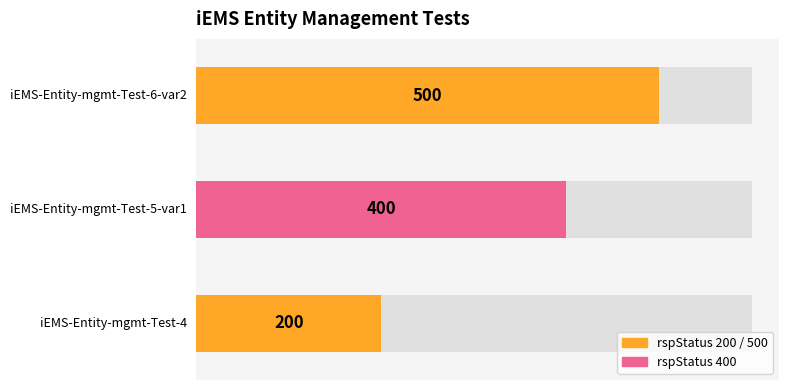

Where is the data nearest to the value 350?

iEMS-Entity-mgmt-Test-5-var1